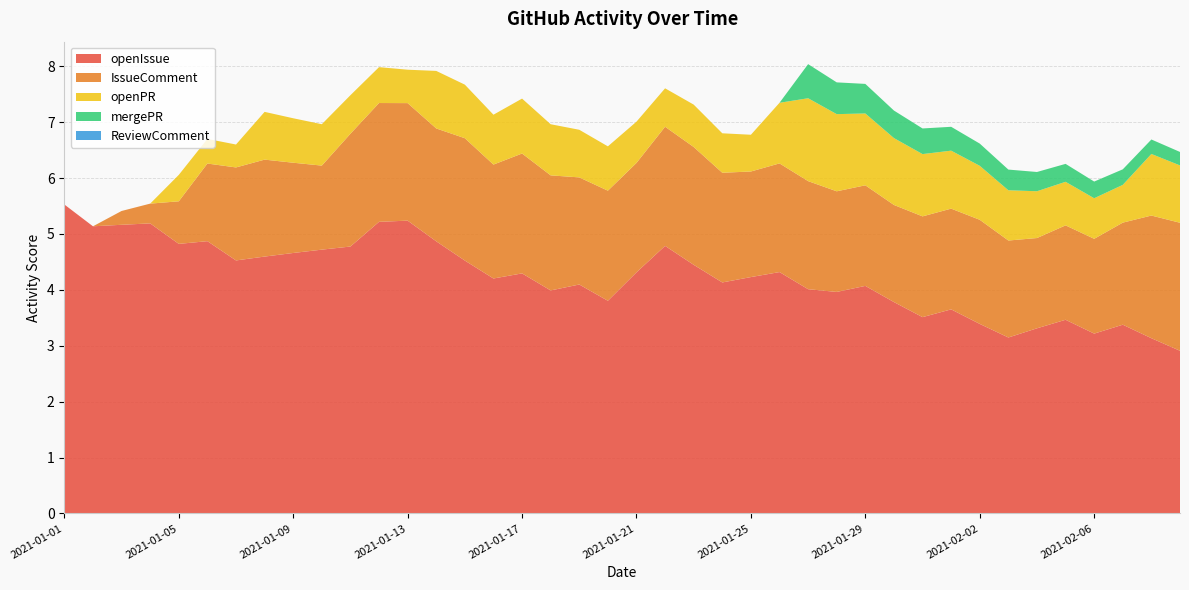

Reading right to left, list all the values displayed in this chart.

openIssue: 2.9	3.1	3.4	3.2	3.5	3.3	3.1	3.4	3.7	3.5	3.8	4.1	4.0	4.0	4.3	4.2	4.1	4.4	4.8	4.3	3.8	4.1	4.0	4.3	4.2	4.5	4.9	5.2	5.2	4.8	4.7	4.7	4.6	4.5	4.9	4.8	5.2	5.2	5.1	5.5
IssueComment: 2.3	2.2	1.8	1.7	1.7	1.6	1.7	1.9	1.8	1.8	1.7	1.8	1.8	1.9	1.9	1.9	2.0	2.1	2.1	2.0	2.0	1.9	2.1	2.1	2.0	2.2	2.0	2.1	2.1	2.0	1.5	1.6	1.7	1.7	1.4	0.8	0.4	0.2	0.0	0.0
openPR: 1.0	1.1	0.7	0.7	0.8	0.8	0.9	1.0	1.0	1.1	1.2	1.3	1.4	1.5	1.1	0.7	0.7	0.8	0.7	0.7	0.8	0.9	0.9	1.0	0.9	1.0	1.0	0.6	0.6	0.7	0.7	0.8	0.9	0.4	0.4	0.5	0.0	0.0	0.0	0.0
mergePR: 0.2	0.3	0.3	0.3	0.3	0.3	0.4	0.4	0.4	0.5	0.5	0.5	0.6	0.6	0.0	0.0	0.0	0.0	0.0	0.0	0.0	0.0	0.0	0.0	0.0	0.0	0.0	0.0	0.0	0.0	0.0	0.0	0.0	0.0	0.0	0.0	0.0	0.0	0.0	0.0
ReviewComment: 0.0	0.0	0.0	0.0	0.0	0.0	0.0	0.0	0.0	0.0	0.0	0.0	0.0	0.0	0.0	0.0	0.0	0.0	0.0	0.0	0.0	0.0	0.0	0.0	0.0	0.0	0.0	0.0	0.0	0.0	0.0	0.0	0.0	0.0	0.0	0.0	0.0	0.0	0.0	0.0